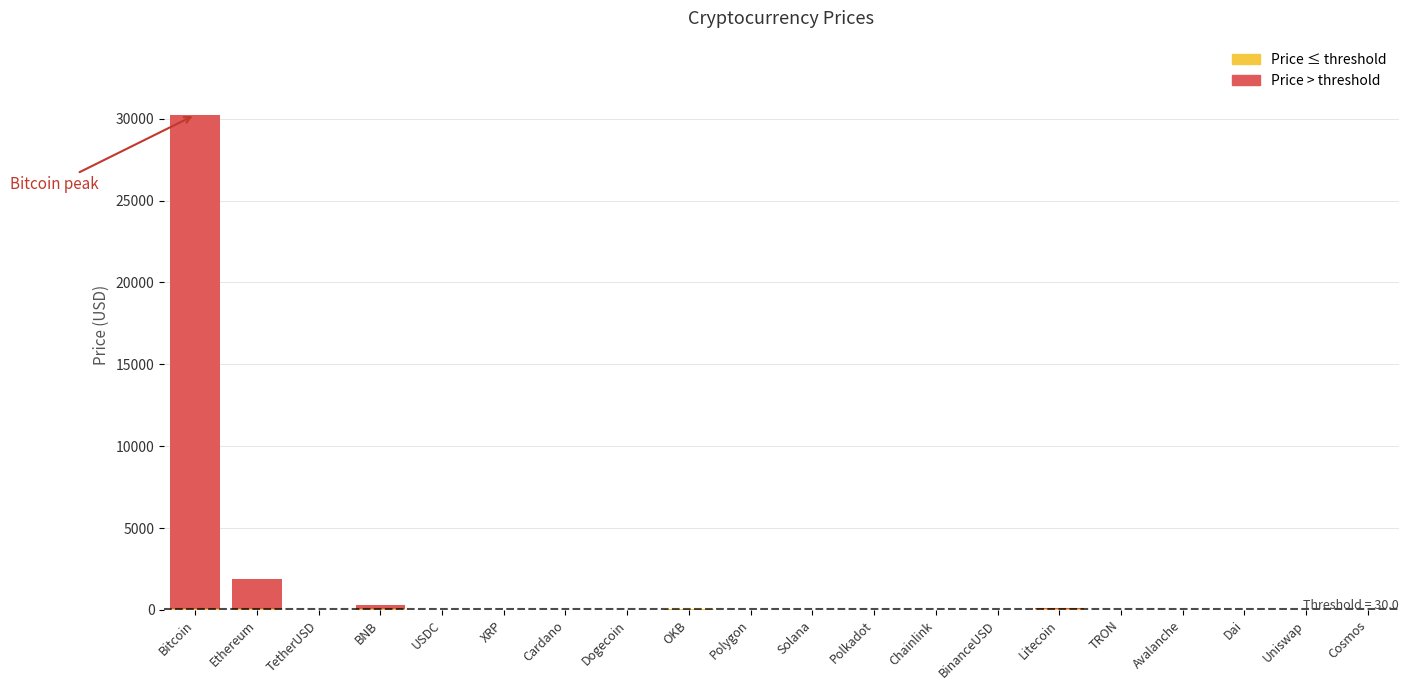

What is the total value across all series at Solana?

23.4